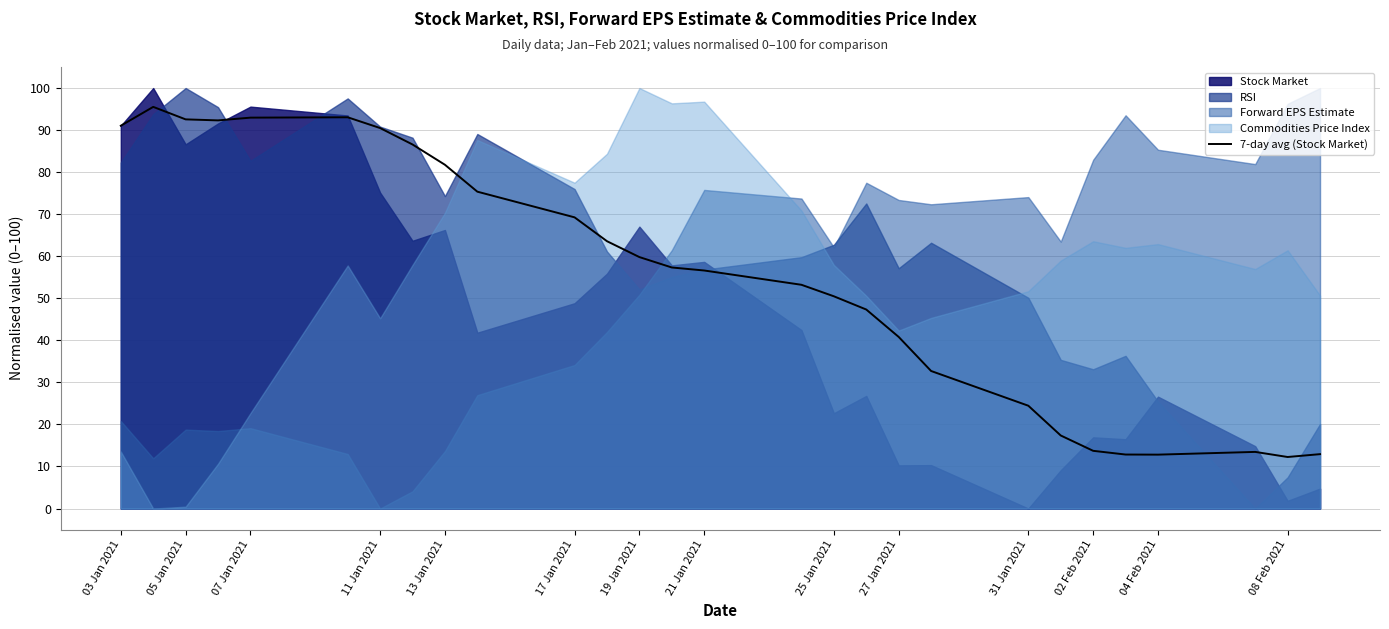

What is the maximum value for 7-day avg (Stock Market)?

95.5